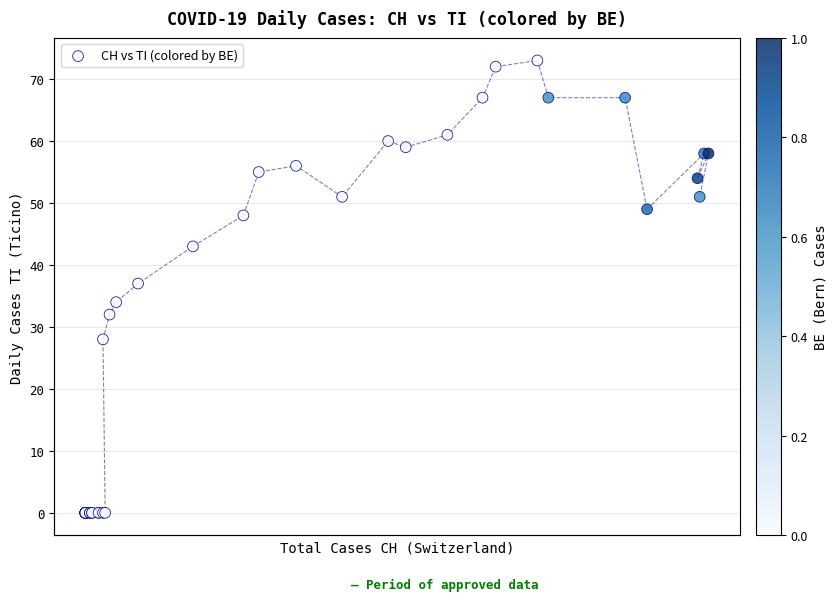

What Y value in the scatter plot is closest to 36?

37